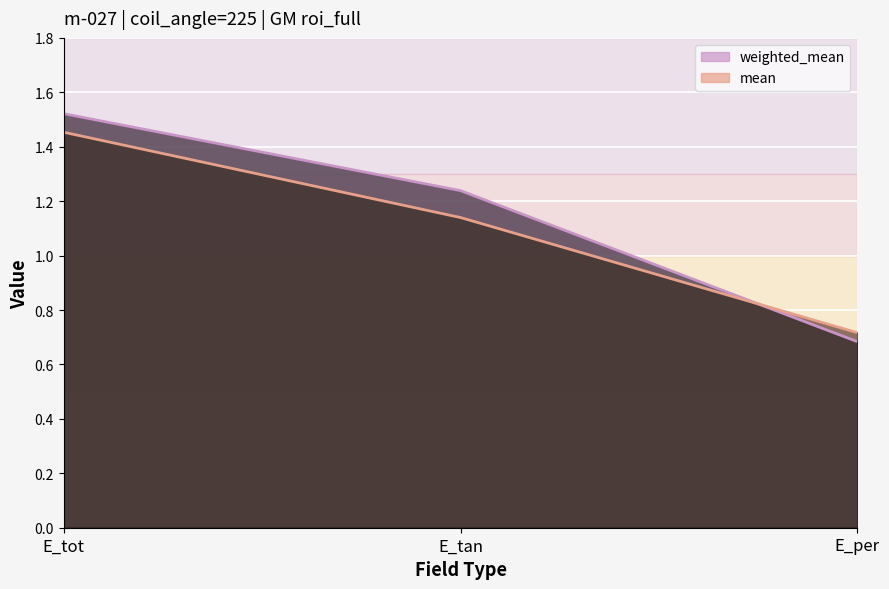

Which series has the largest total across all categories?

weighted_mean